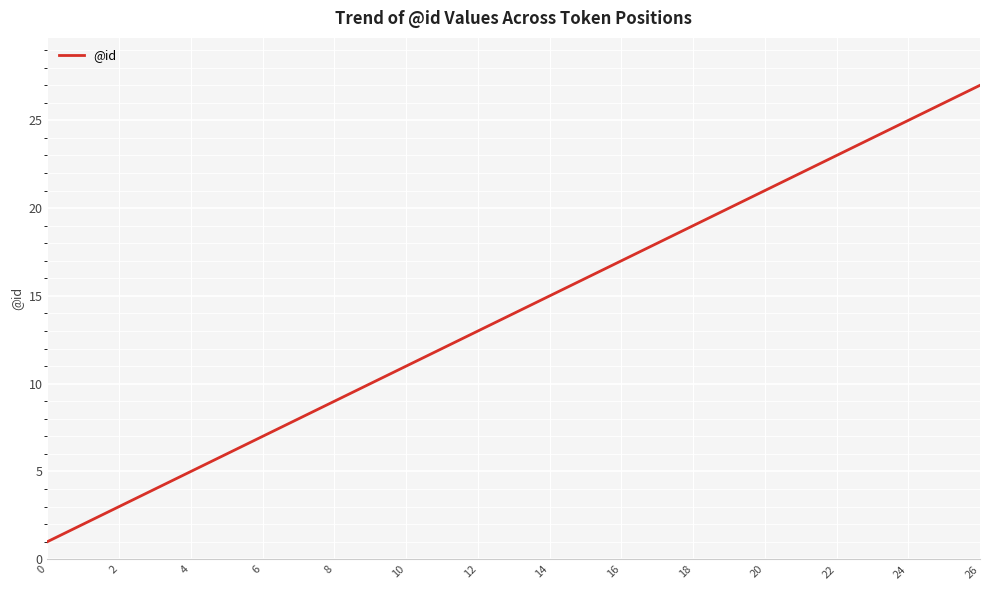

What is the difference between the maximum and minimum values?

26